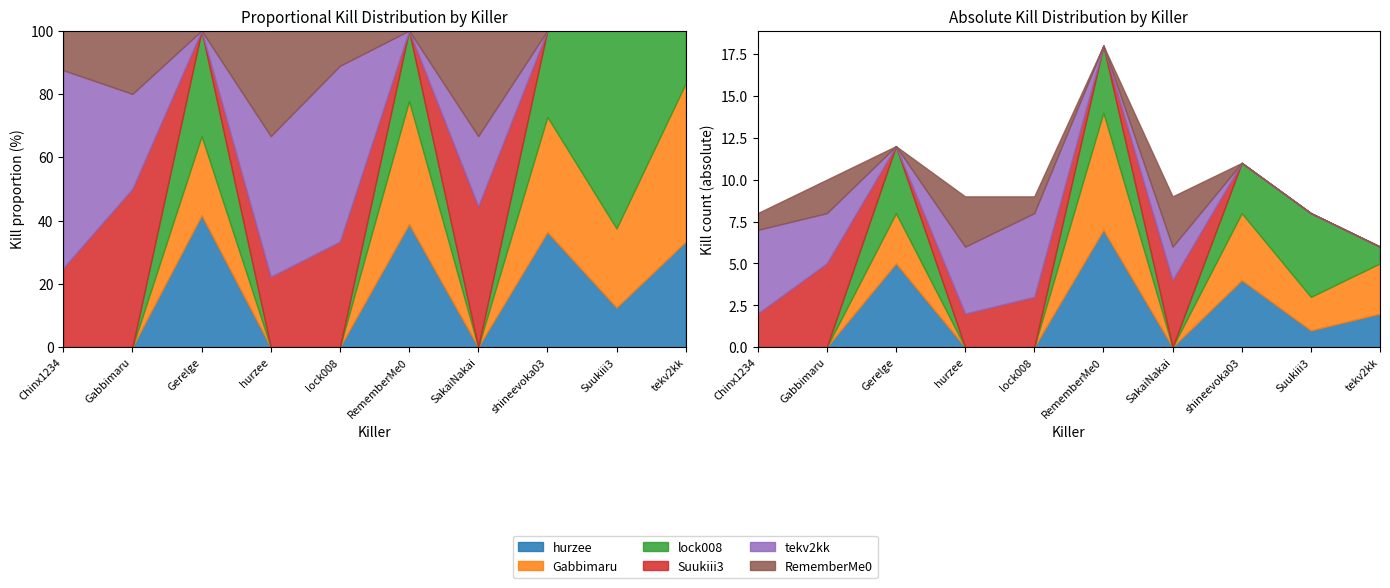

Which category has the lowest value across all series?

Chinx1234